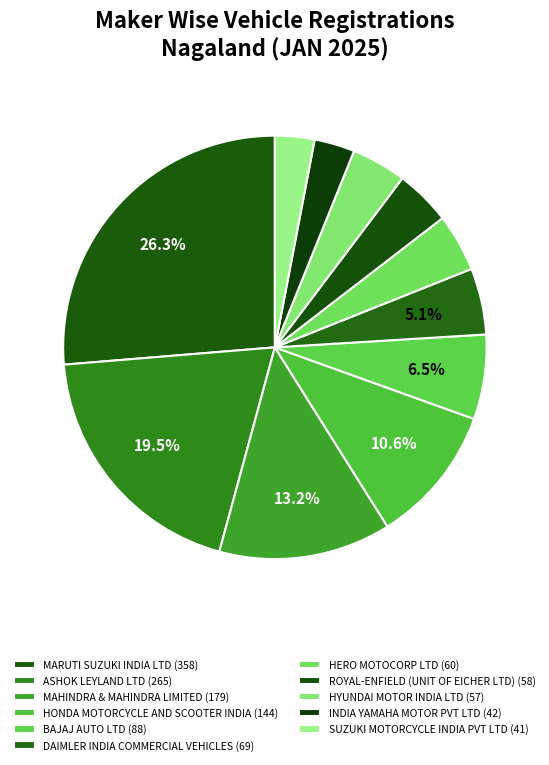

How many segments does this pie chart have?

11